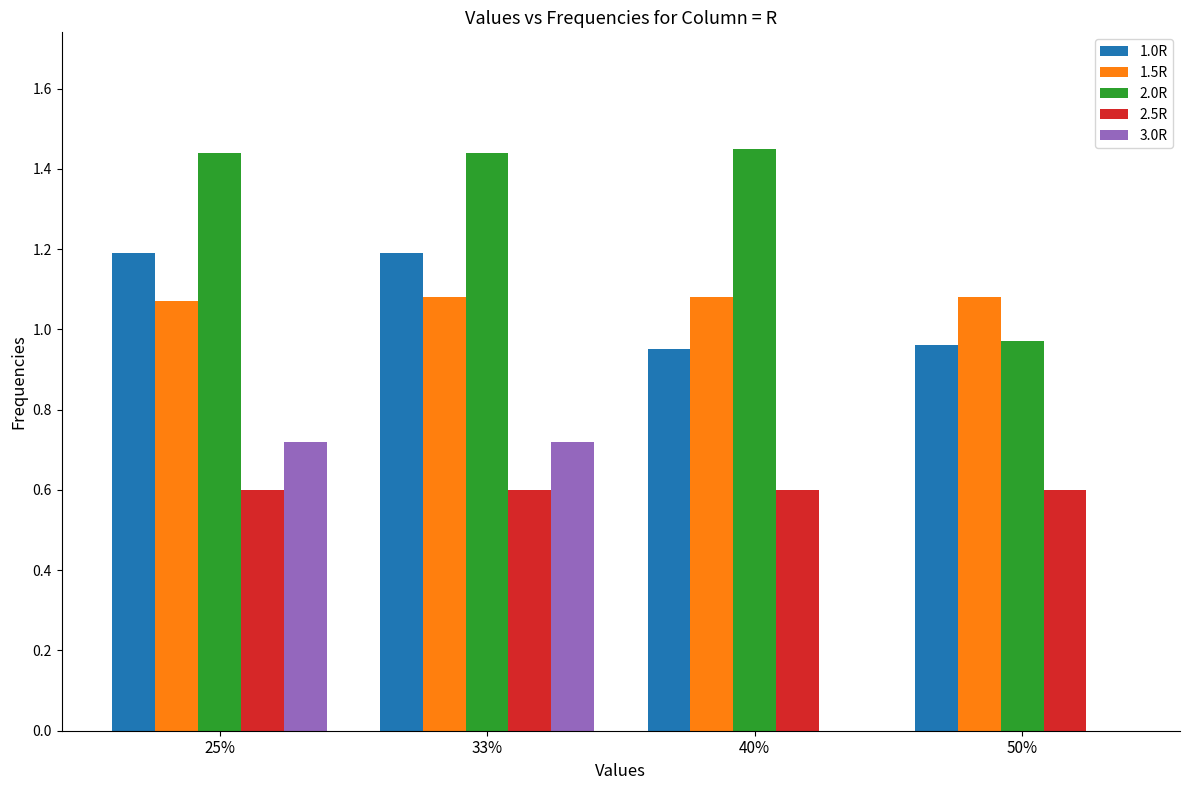

How many 1.5R values are between 1 and 2?

4